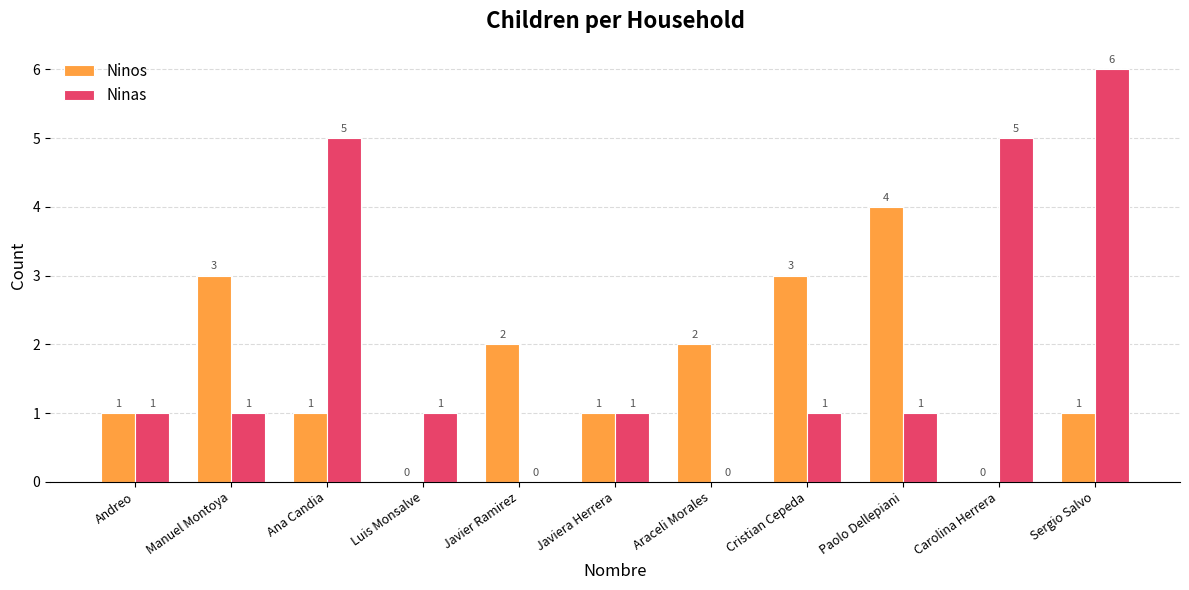

Which series has the largest total across all categories?

Ninas